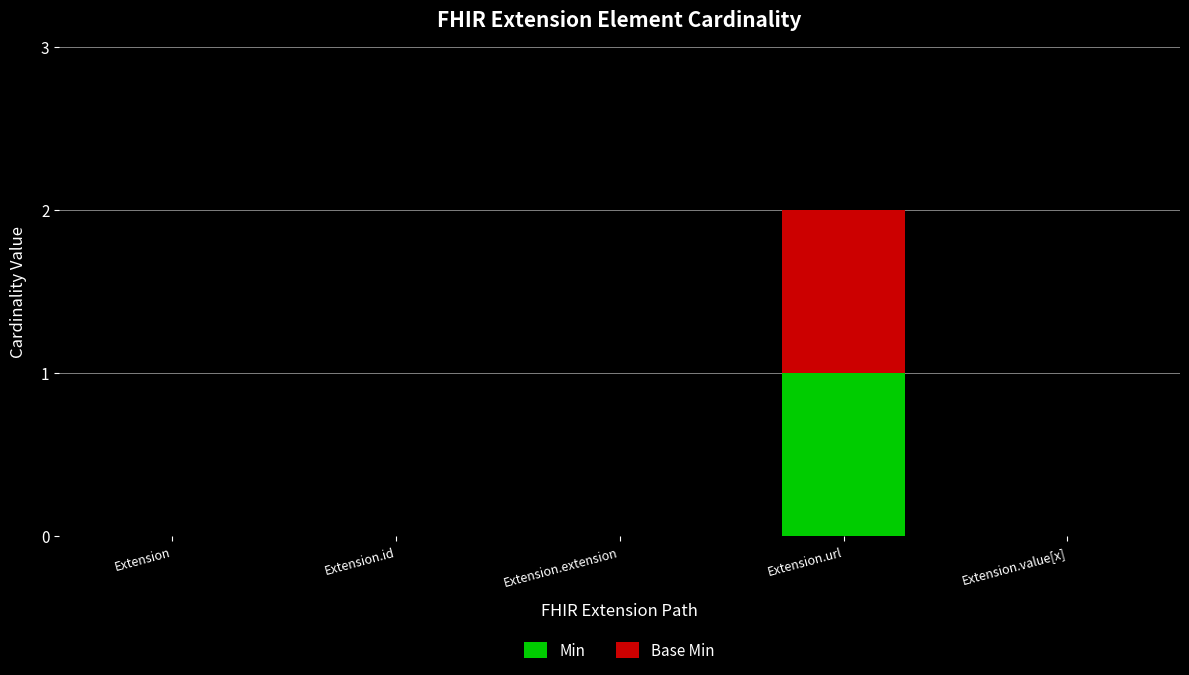

At which category is the sum across all series the highest?

Extension.url